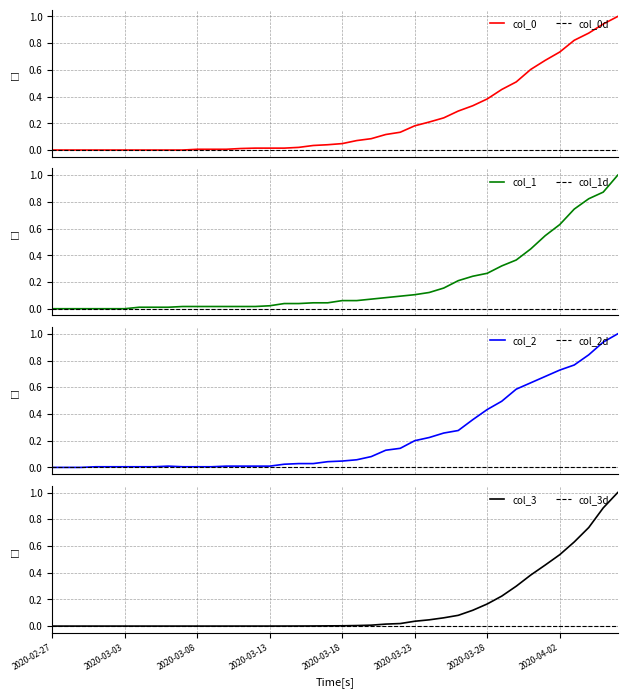

What is the label of the 22nd point from the right?

2020-03-16